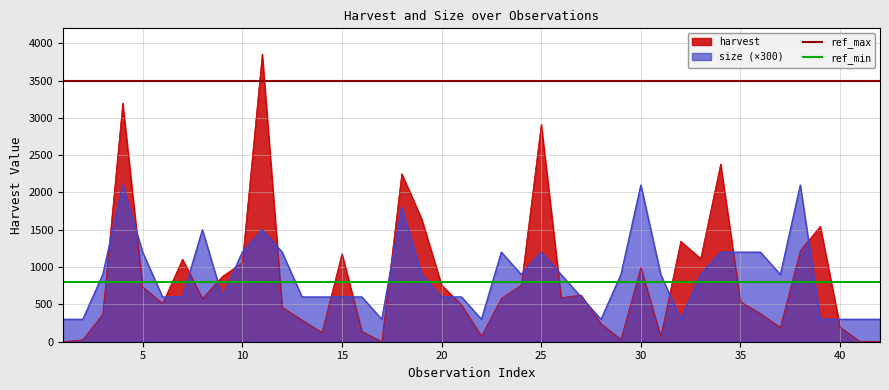

The value of harvest at 25 is 4074.3. True or false?

False